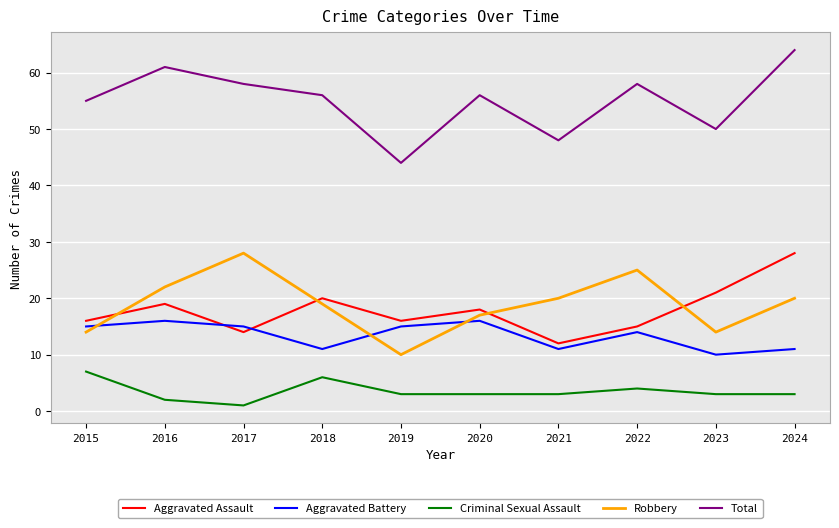

True or false: Total has a value of 13 at 2021.

False